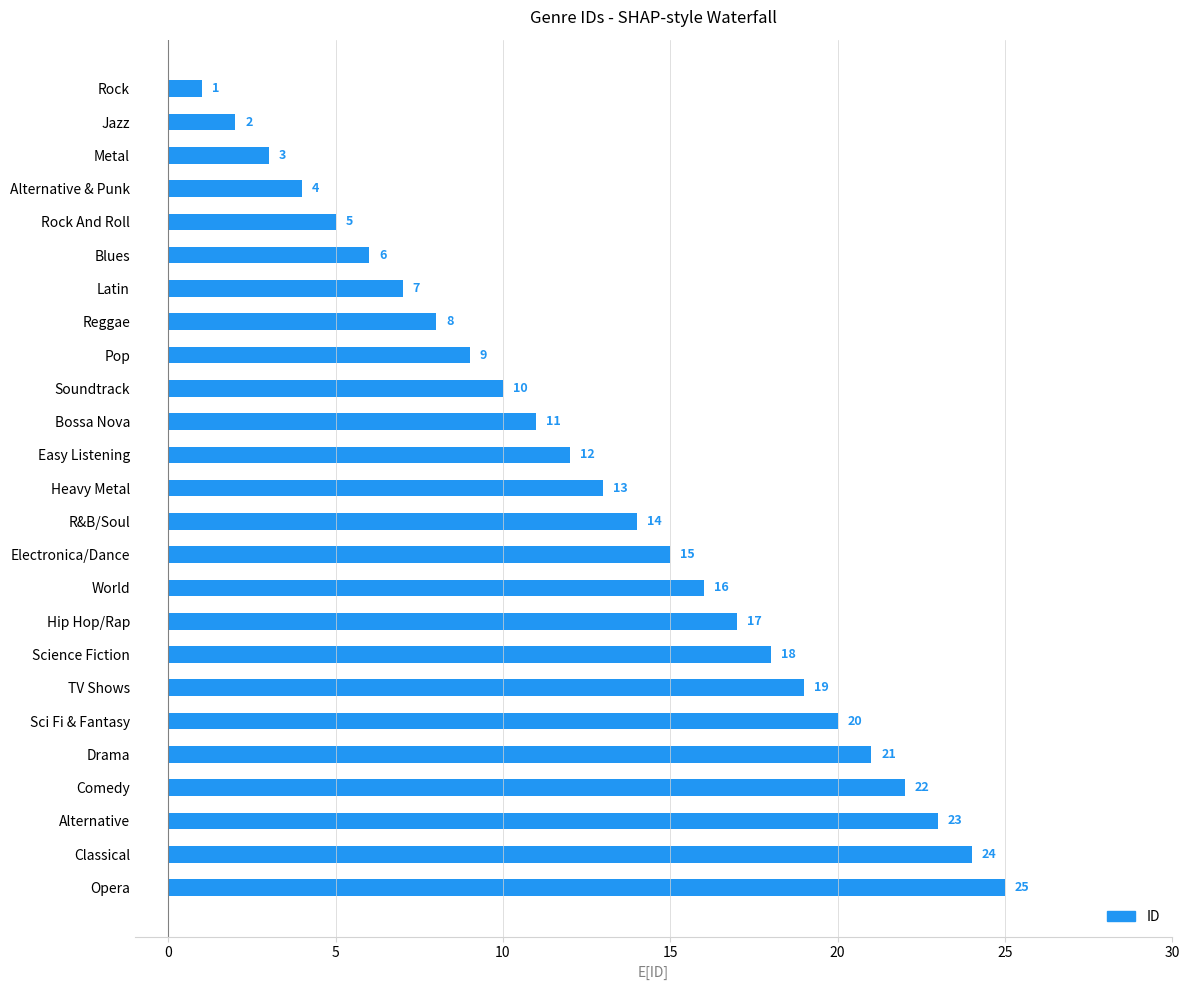

At which label is the value closest to 13?

Heavy Metal